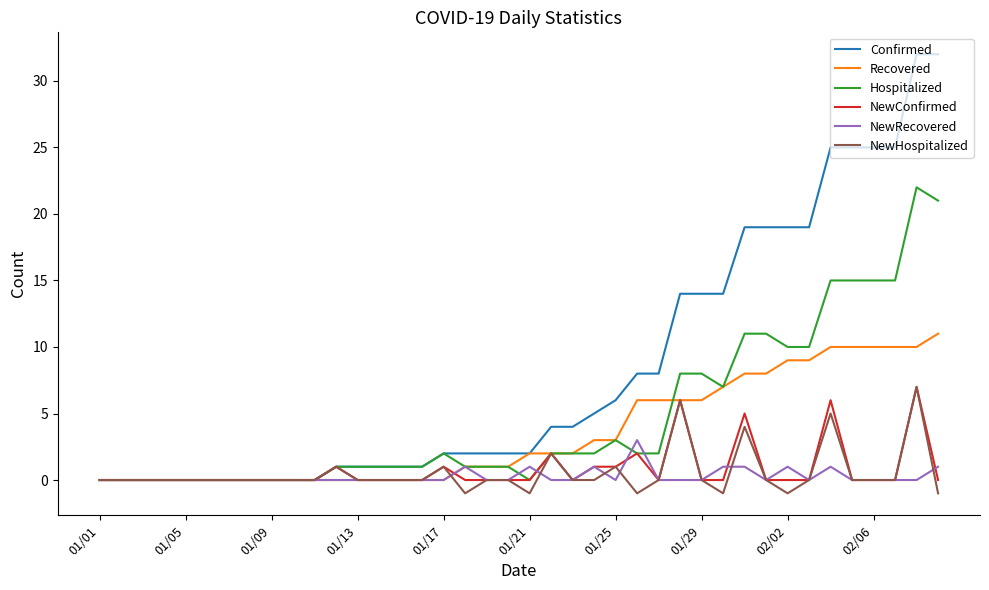

Which series has the largest range (max minus min)?

Confirmed